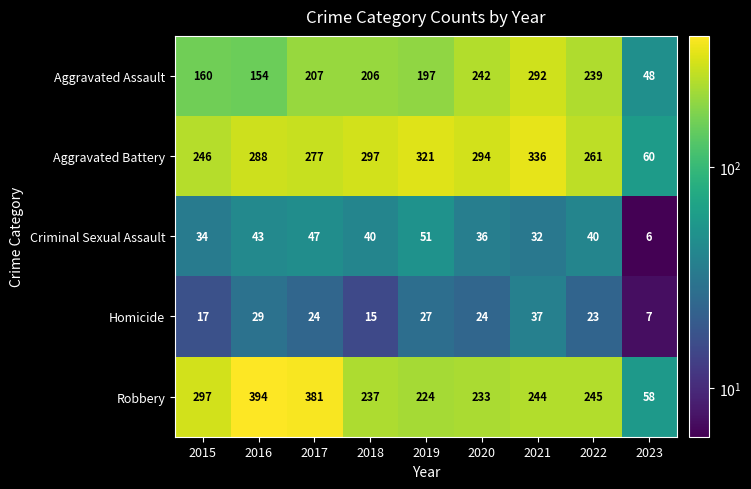

Between 2022 and 2023, which series saw the biggest shift?

Aggravated Battery